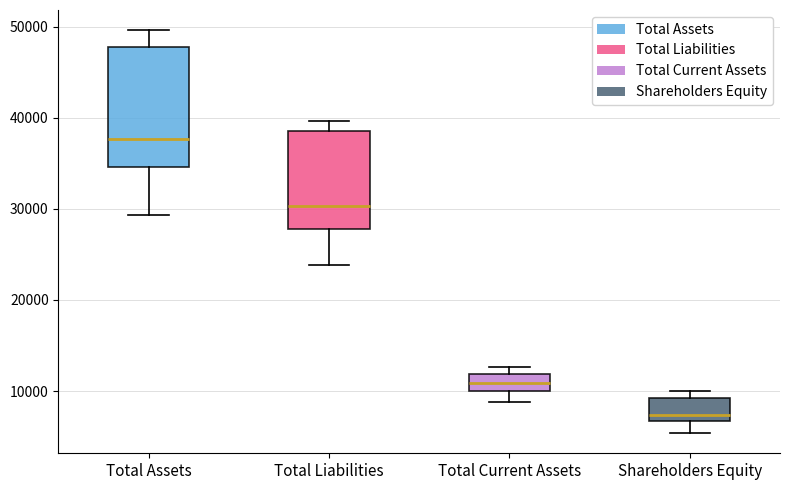

Reading left to right, transcribe this box plot: for each box, give where its median line is, the range the box spans, and where its two whiskers end, as read against the y-axis. The values are not printed on the chart, so give them approximately, as read against the axis.

Total Assets: median 38000, box 35000 to 48000, whiskers 29000 to 50000
Total Liabilities: median 30000, box 28000 to 39000, whiskers 24000 to 40000
Total Current Assets: median 11000, box 10000 to 12000, whiskers 9000 to 13000
Shareholders Equity: median 7000 (just above the box's lower edge), box 7000 to 9000, whiskers 5000 to 10000